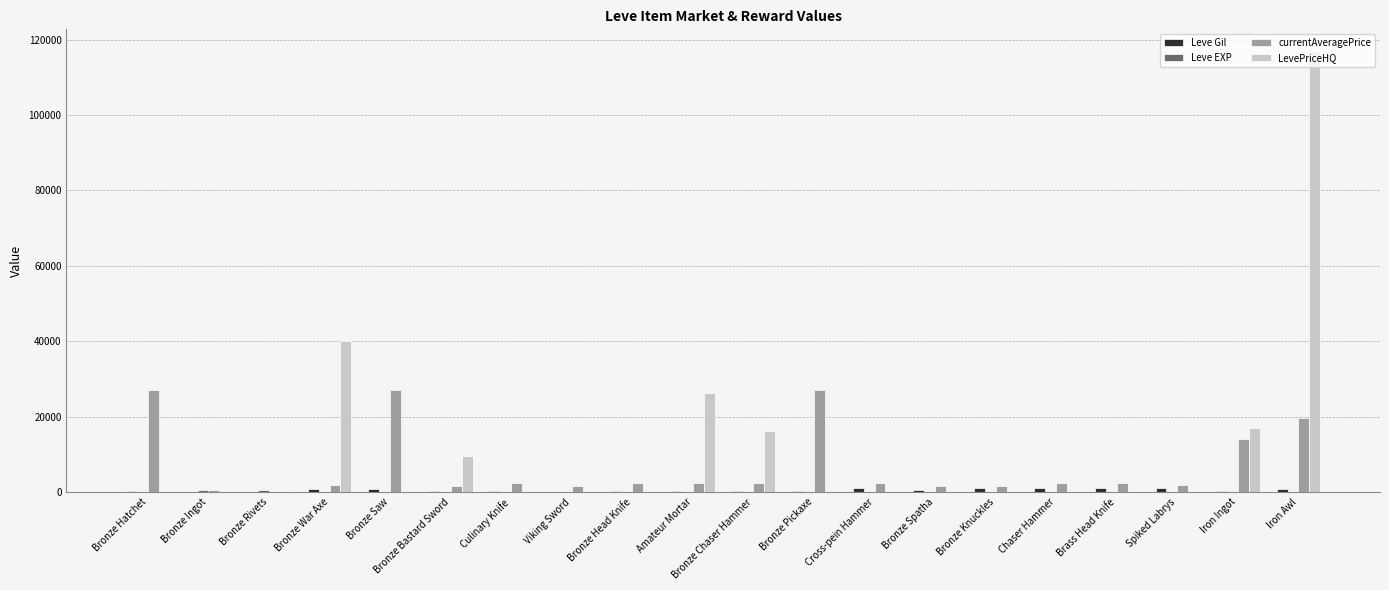

Which series has the largest total across all categories?

LevePriceHQ